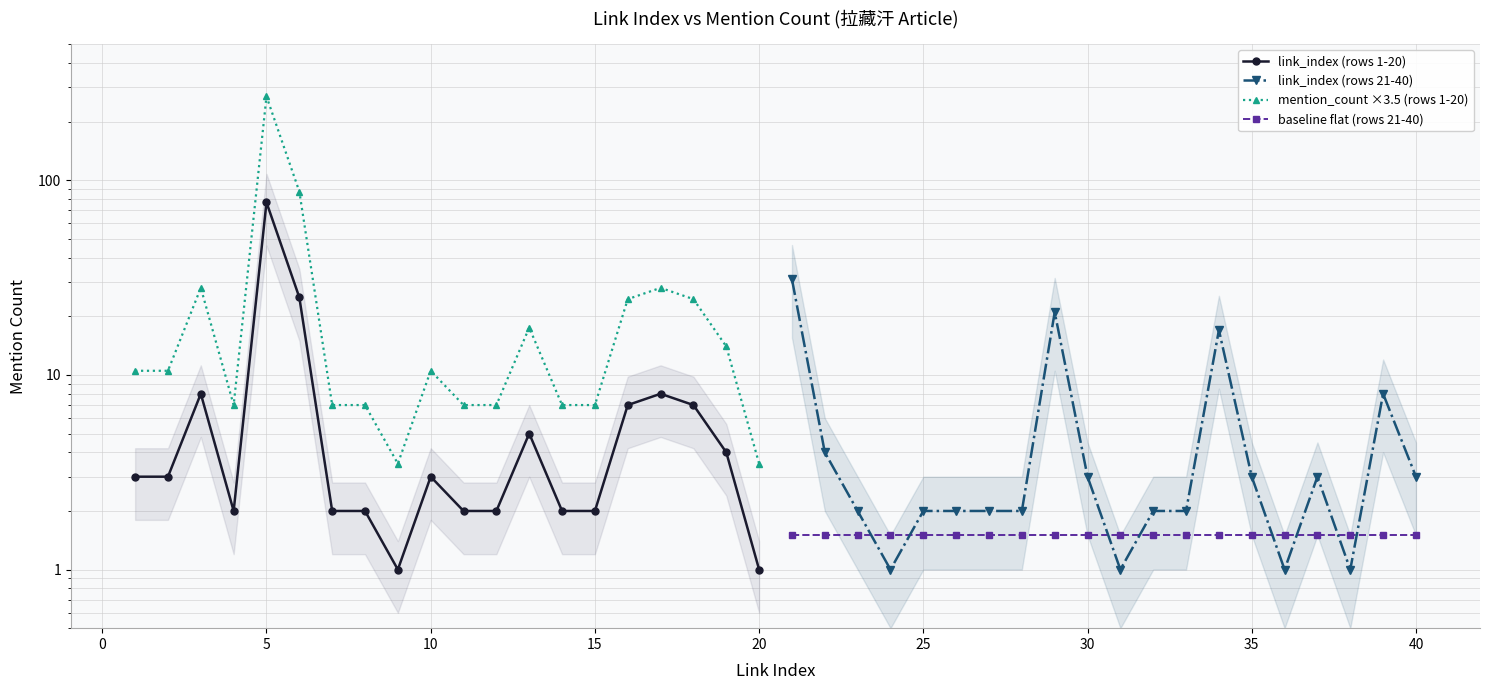

How many data points in mention_count ×3.5 (rows 1-20) are above 10?

11